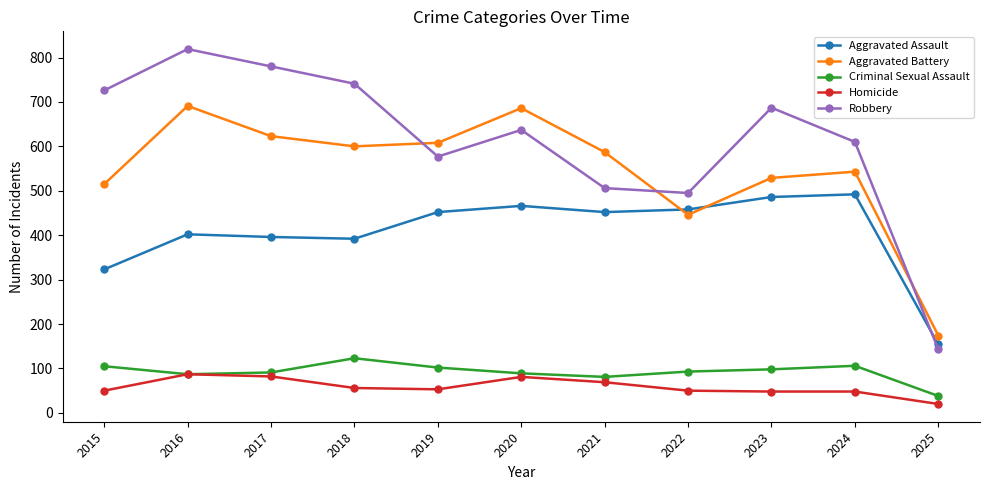

What is the difference between the second highest and minimum values in the Aggravated Assault series?

332